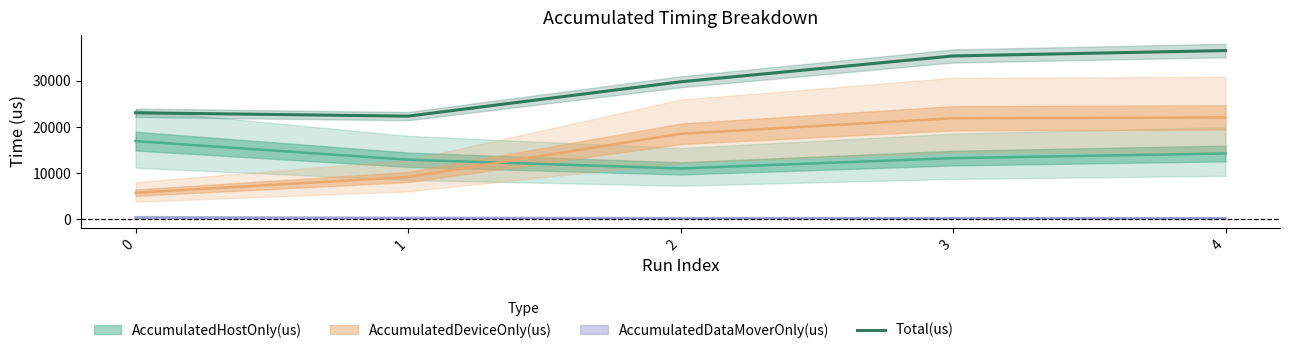

Reading left to right, transcribe all the data shown in this chart.

23082.2	22346.3	29791.3	35390.6	36563.6